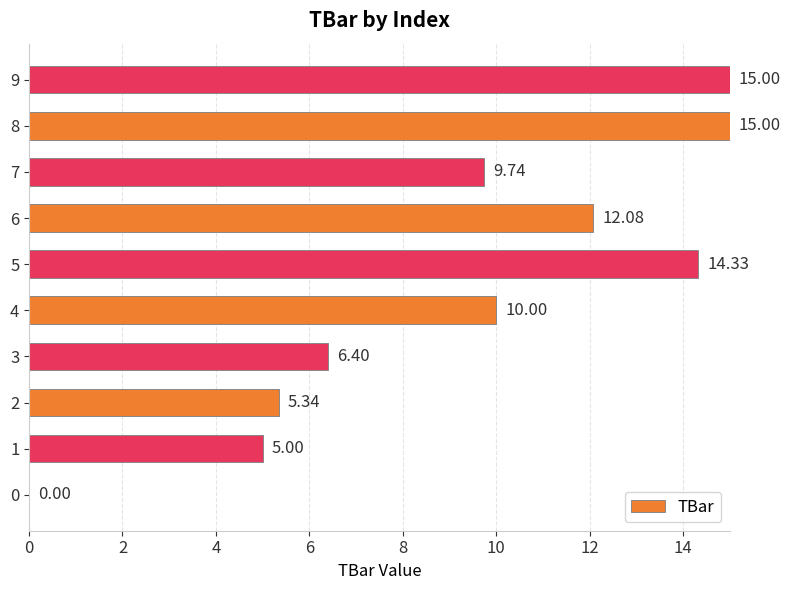

Which has a higher value, 6 or 4?

6